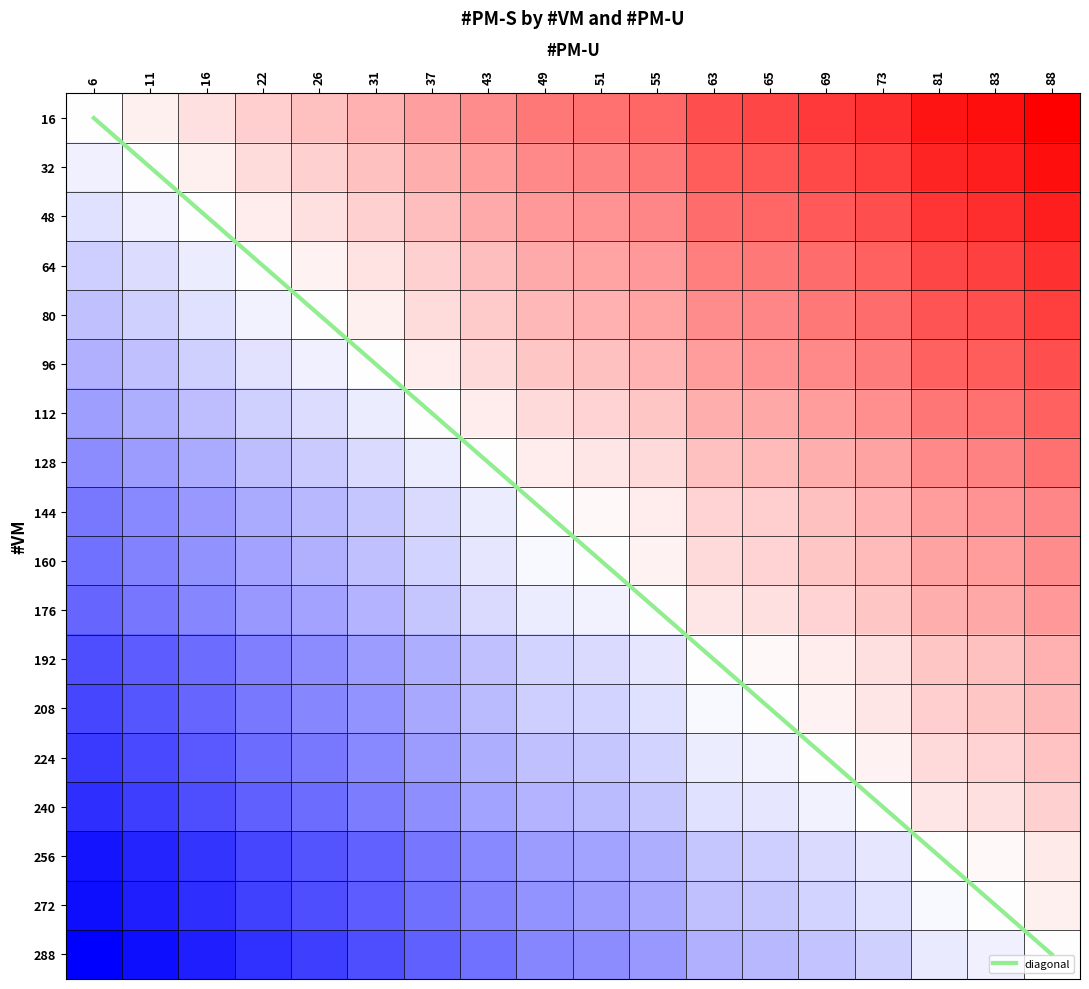

What is the total value across all series at 16?

-5.1